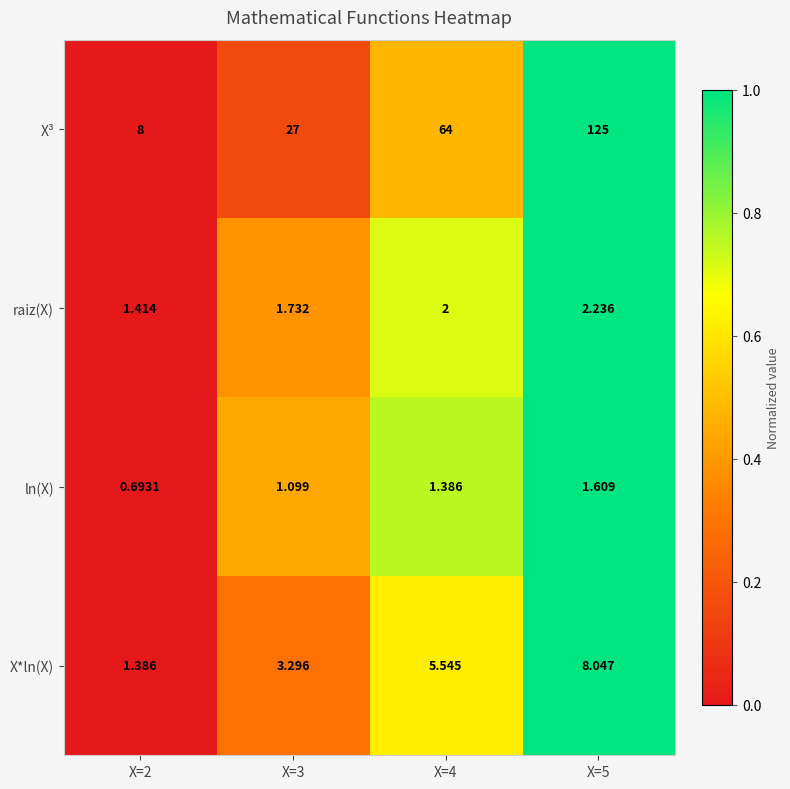

Which series changed the most between X=2 and X=4?

X³